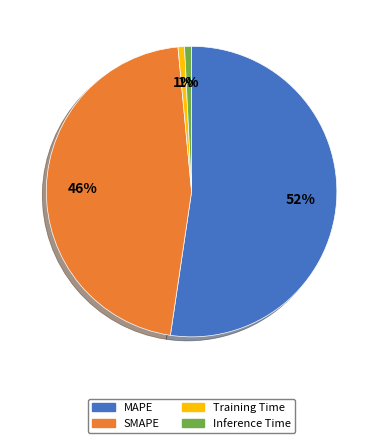

To the nearest percent, what percentage of the pie is Training Time?

1%